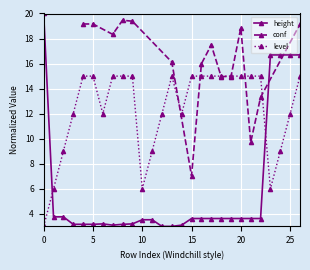

Is it true that level equals 22.5 at 15?

False